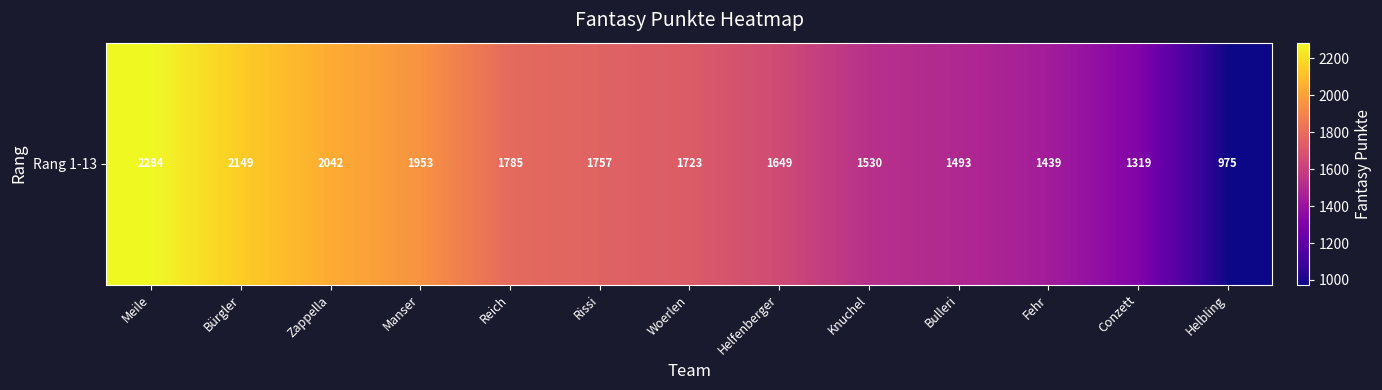

How many data points are less than 1723?

6